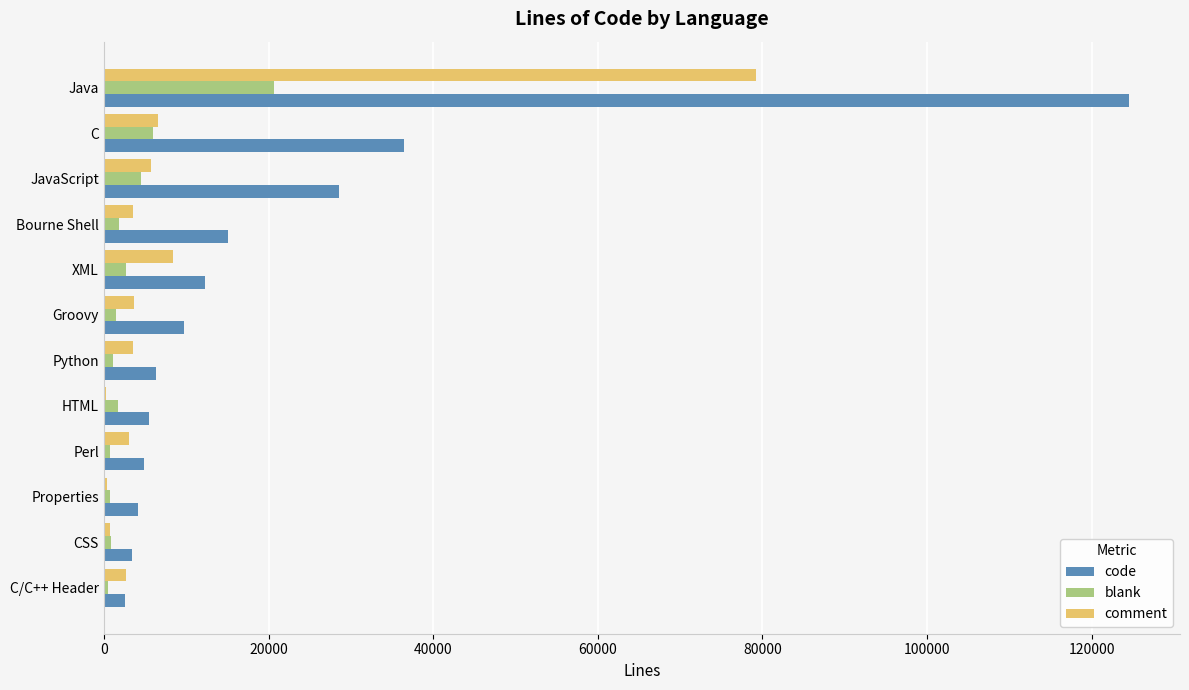

Which series changed the most between C and Bourne Shell?

code